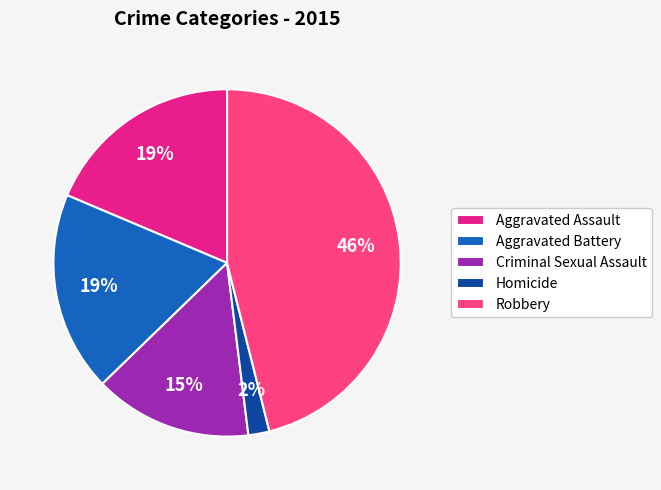

To the nearest percent, what is the combined percentage of Homicide and Criminal Sexual Assault?

17%